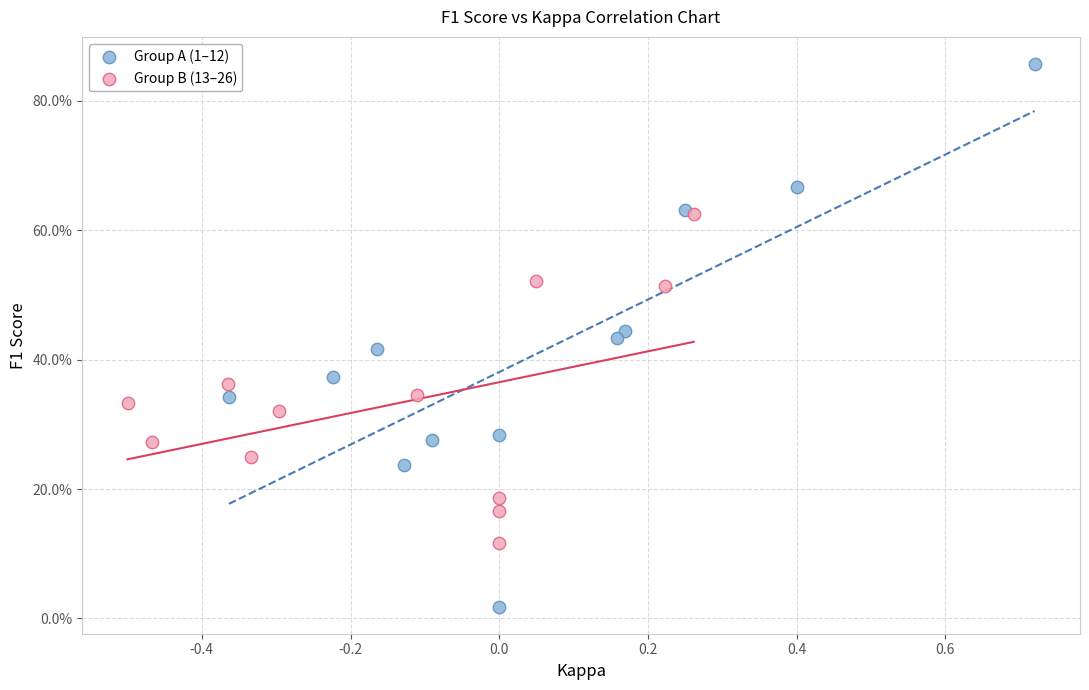

Which series has the largest Y range (max minus min)?

Group A (1–12)